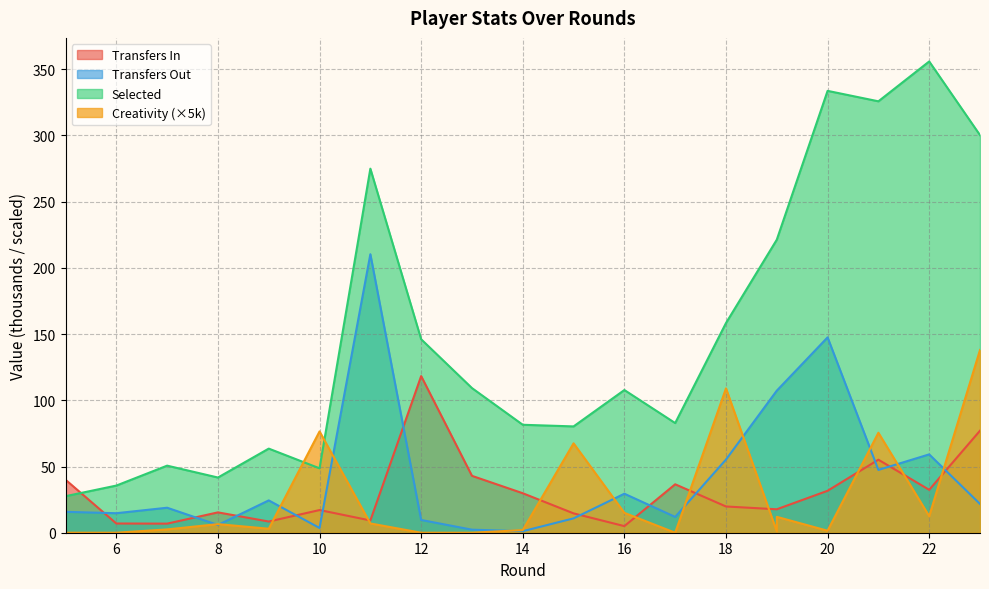

List the series in order of their peak value, highest first.

selected, transfers_out, creativity, transfers_in